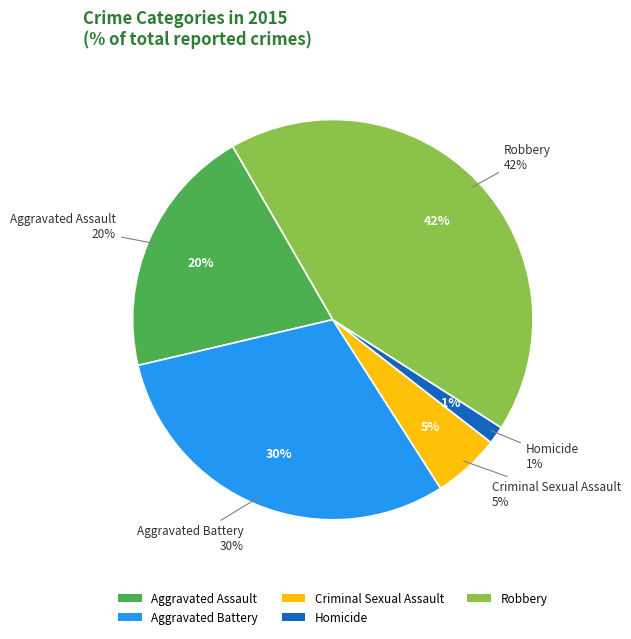

How many slices are in this pie chart?

5